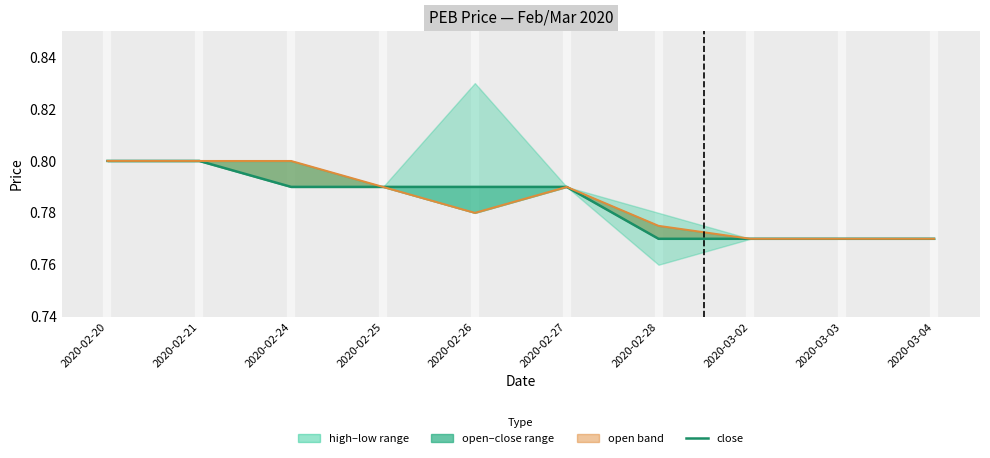

Between 2020-02-27 and 2020-02-28, which series saw the biggest shift?

close